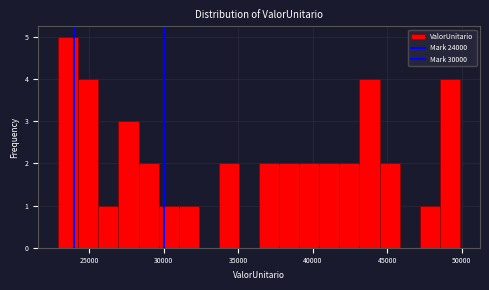

Around what value on the x-axis is the tallest bar? Give the approximate position of its centre, as read against the axis.

23500